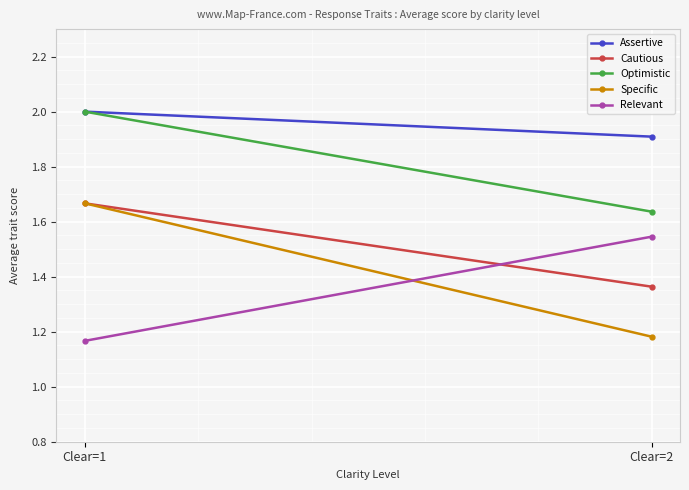

What are all the series names shown in the legend?

Assertive, Cautious, Optimistic, Specific, Relevant